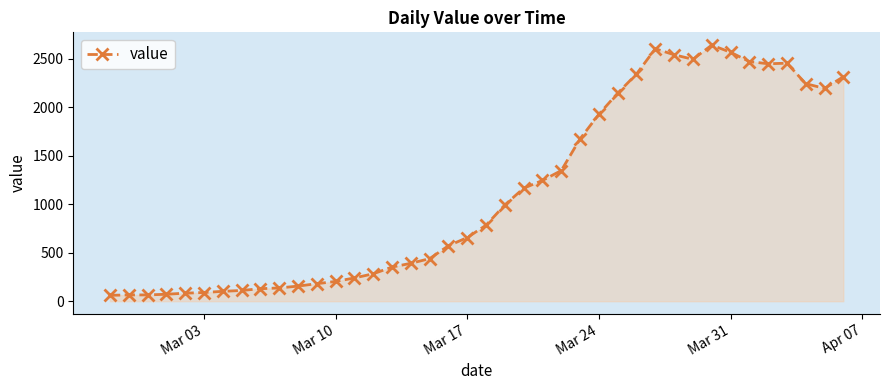

What is the value of the 7th point from the left?

102